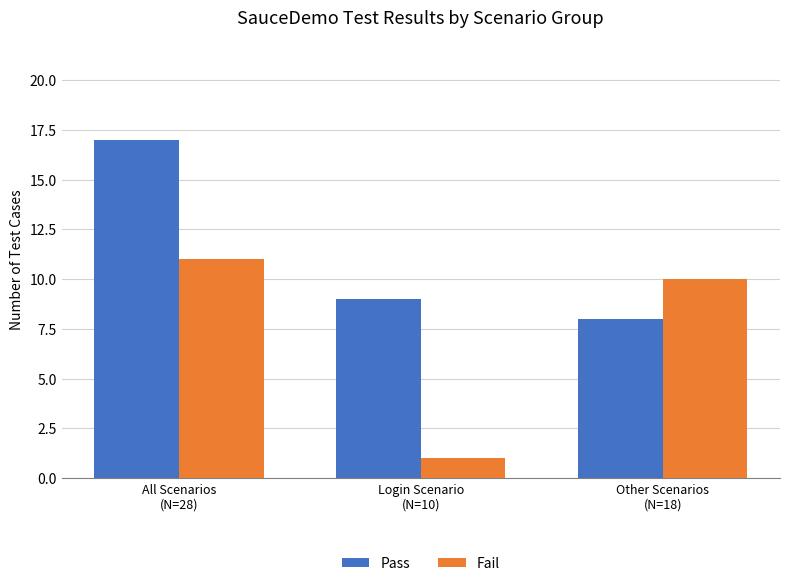

Rank the series by their maximum value, from highest to lowest.

Pass, Fail